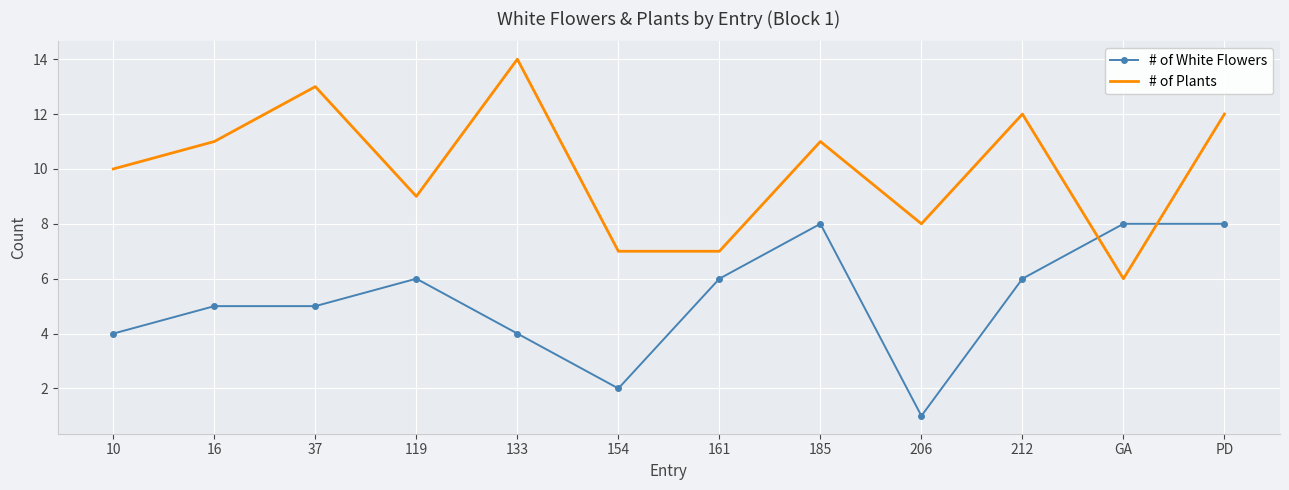

Between which two adjacent categories do # of Plants and # of White Flowers first intersect?

212 and GA